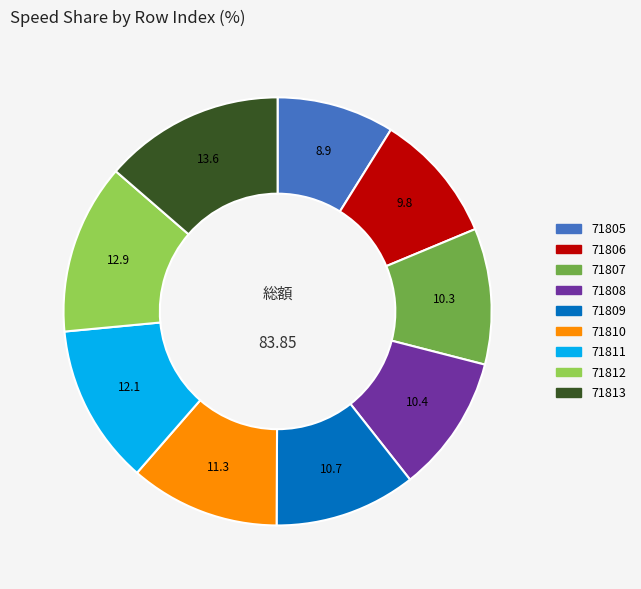

Approximately how many times larger is the value at 71811 compared to 71813?

0.9